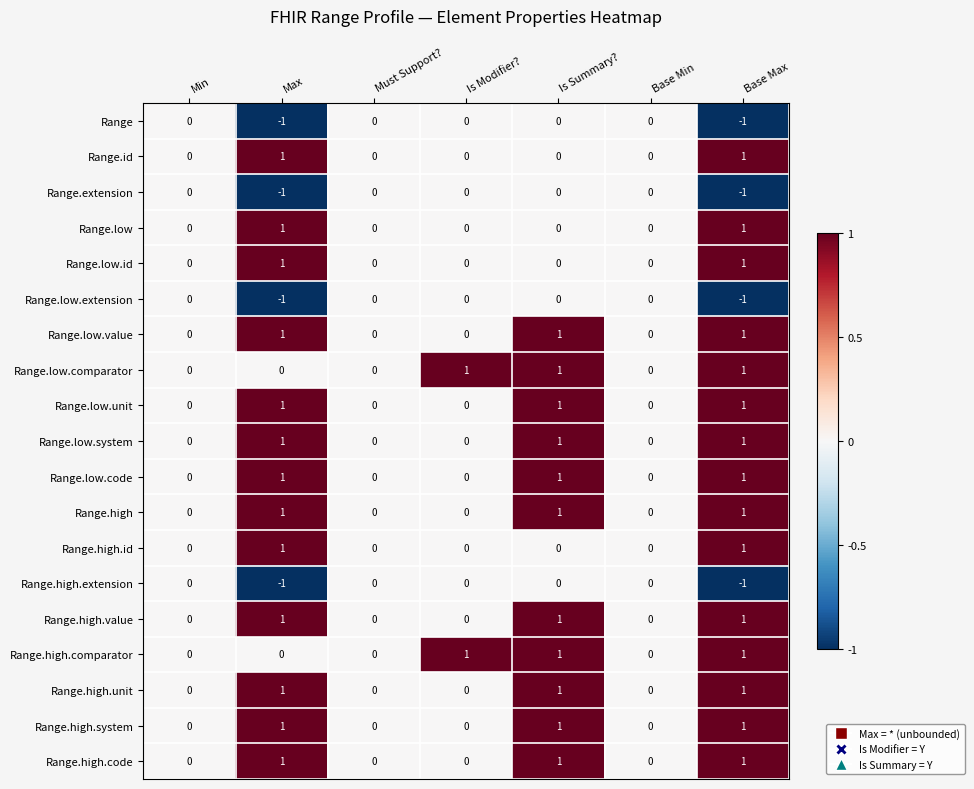

The Range.high.system series shows 0 at Max. True or false?

False